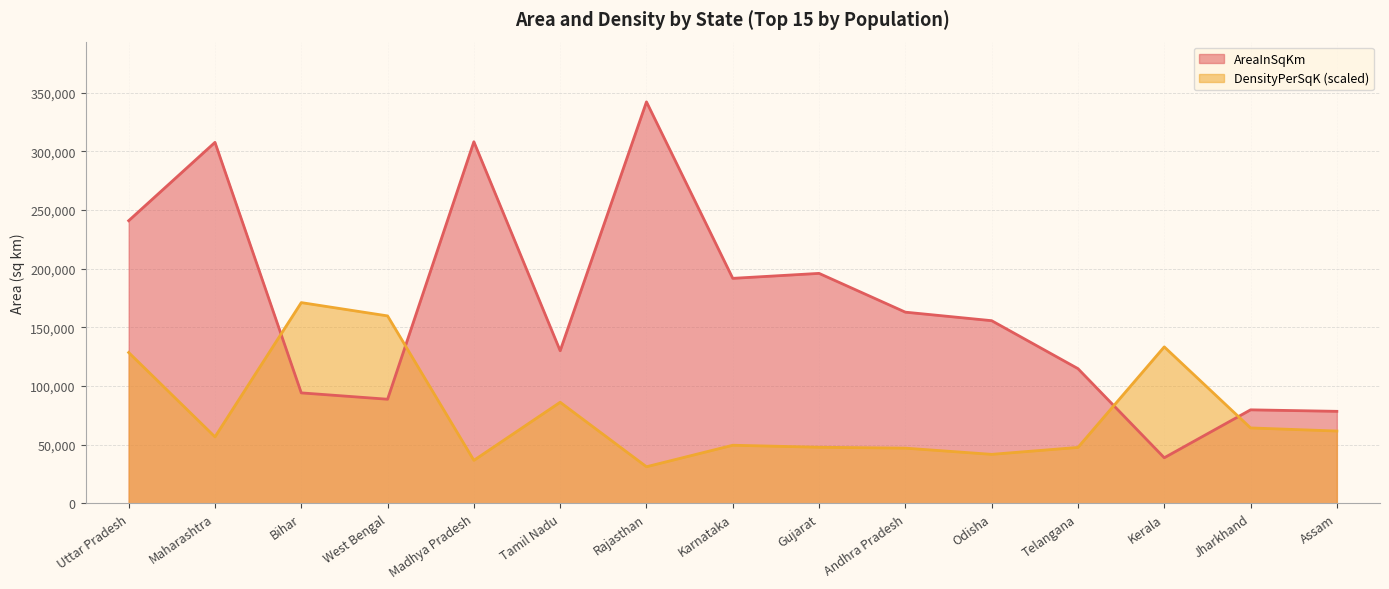

True or false: DensityPerSqK has a value of 133386.3 at Kerala.

True